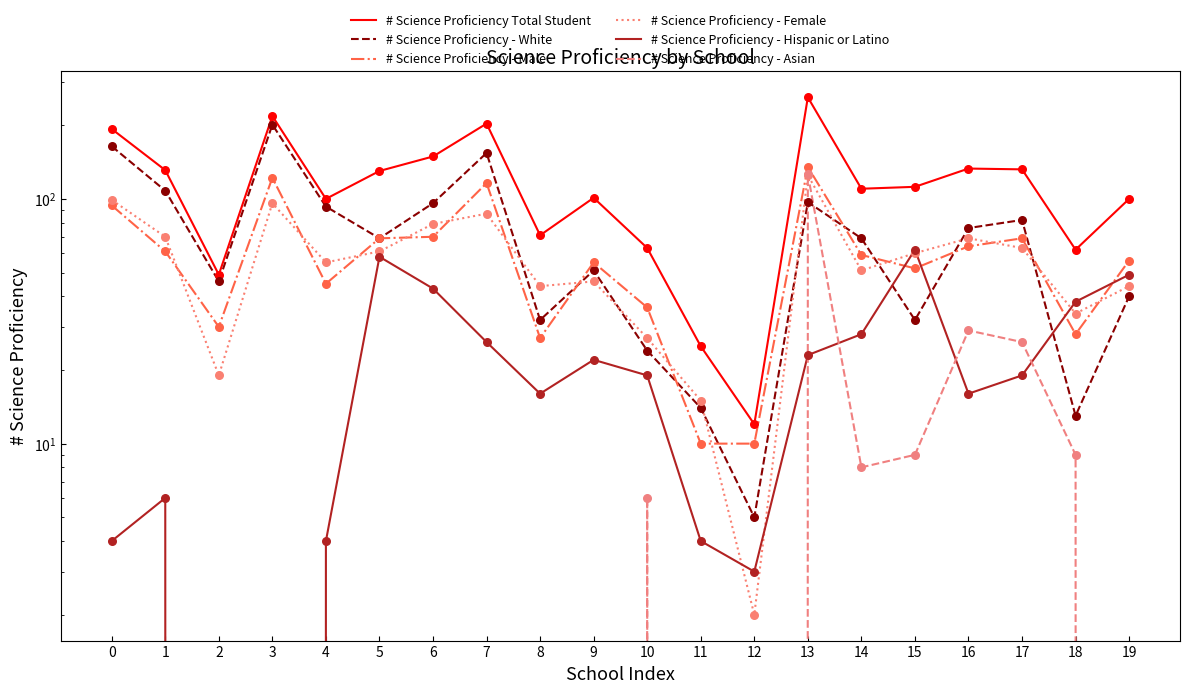

Which series has the largest total across all categories?

# Science Proficiency Total Student